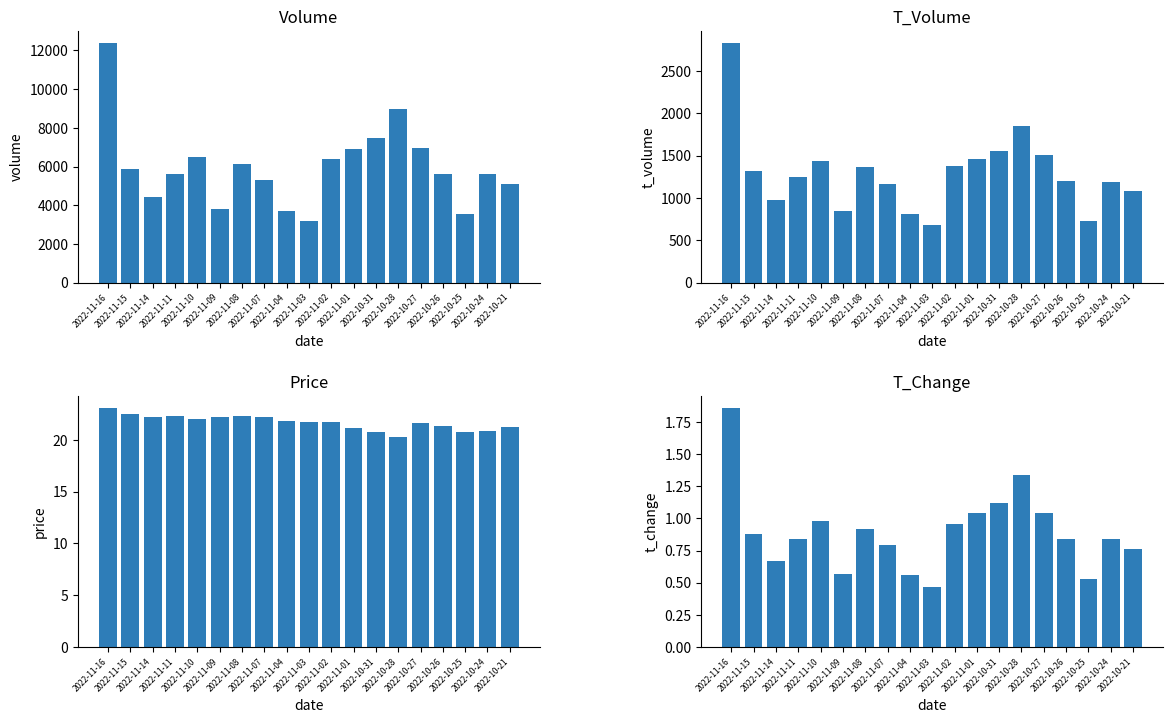

Reading right to left, transcribe all the data shown in this chart.

volume: 2022-10-21=5100.0	2022-10-24=5594.0	2022-10-25=3531.0	2022-10-26=5627.0	2022-10-27=6947.0	2022-10-28=8964.0	2022-10-31=7478.0	2022-11-01=6919.0	2022-11-02=6395.0	2022-11-03=3158.0	2022-11-04=3711.0	2022-11-07=5297.0	2022-11-08=6122.0	2022-11-09=3826.0	2022-11-10=6507.0	2022-11-11=5624.0	2022-11-14=4443.0	2022-11-15=5883.0	2022-11-16=12381.0
t_volume: 2022-10-21=1082.0	2022-10-24=1185.0	2022-10-25=732.0	2022-10-26=1195.0	2022-10-27=1503.0	2022-10-28=1851.0	2022-10-31=1548.0	2022-11-01=1456.0	2022-11-02=1380.0	2022-11-03=682.0	2022-11-04=810.0	2022-11-07=1169.0	2022-11-08=1361.0	2022-11-09=848.0	2022-11-10=1440.0	2022-11-11=1249.0	2022-11-14=980.0	2022-11-15=1312.0	2022-11-16=2828.0
price: 2022-10-21=21.3	2022-10-24=20.9	2022-10-25=20.8	2022-10-26=21.4	2022-10-27=21.6	2022-10-28=20.3	2022-10-31=20.8	2022-11-01=21.2	2022-11-02=21.7	2022-11-03=21.7	2022-11-04=21.8	2022-11-07=22.2	2022-11-08=22.3	2022-11-09=22.2	2022-11-10=22.0	2022-11-11=22.3	2022-11-14=22.2	2022-11-15=22.5	2022-11-16=23.1
t_change: 2022-10-21=0.8	2022-10-24=0.8	2022-10-25=0.5	2022-10-26=0.8	2022-10-27=1.0	2022-10-28=1.3	2022-10-31=1.1	2022-11-01=1.0	2022-11-02=1.0	2022-11-03=0.5	2022-11-04=0.6	2022-11-07=0.8	2022-11-08=0.9	2022-11-09=0.6	2022-11-10=1.0	2022-11-11=0.8	2022-11-14=0.7	2022-11-15=0.9	2022-11-16=1.9